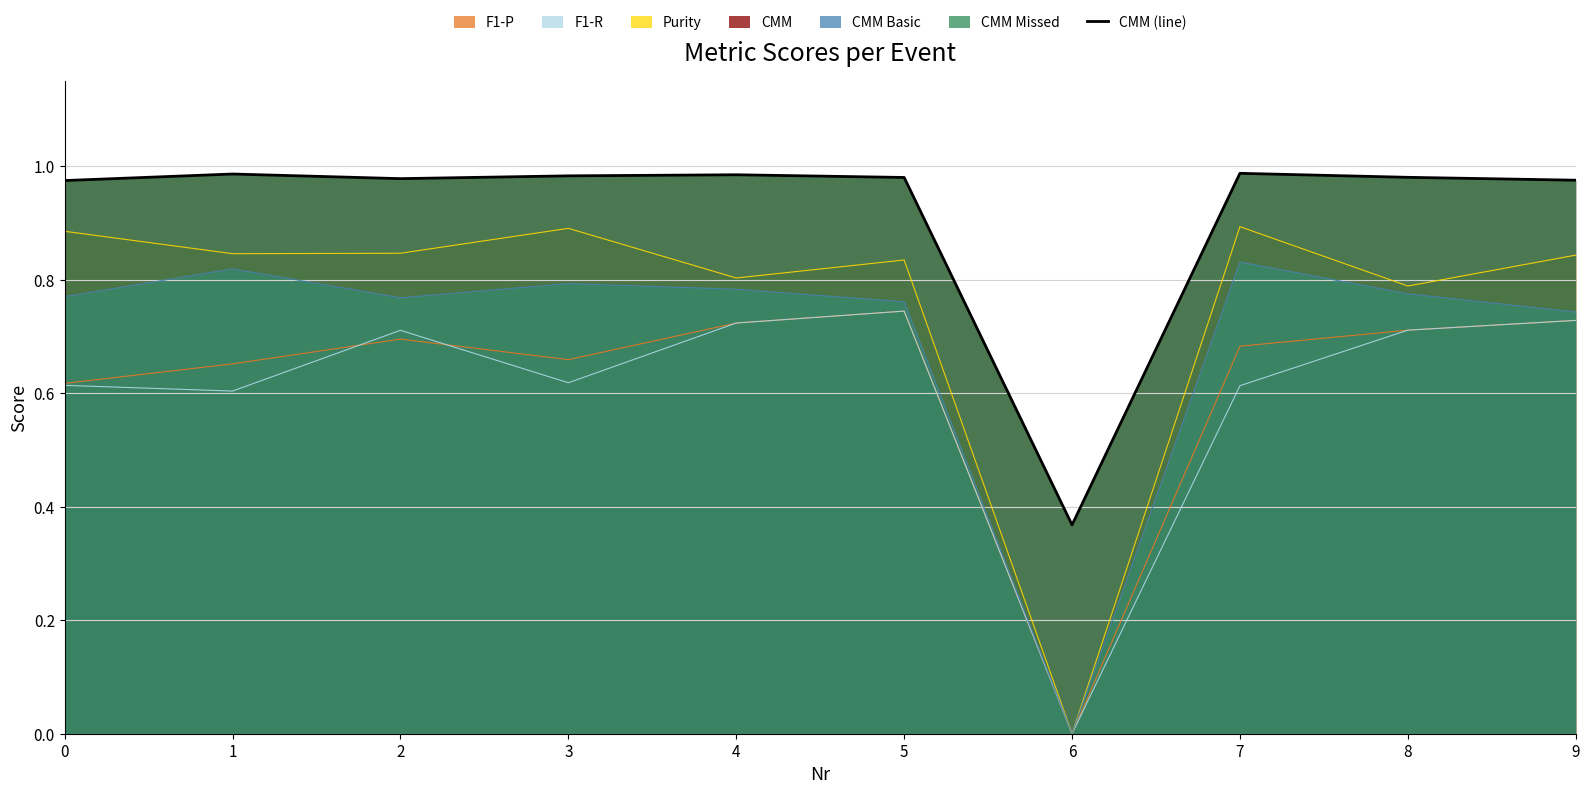

What is the greatest value displayed?

1.0